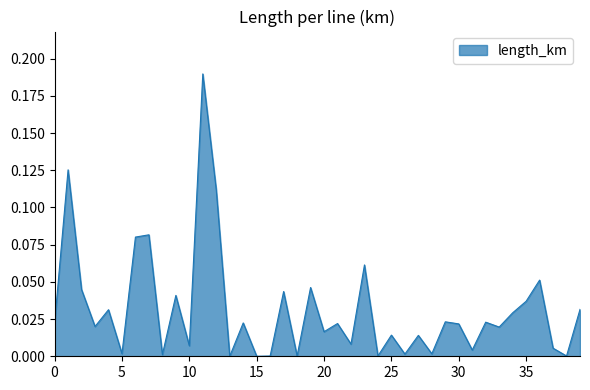

Does the chart display data point markers on the line(s)?

No